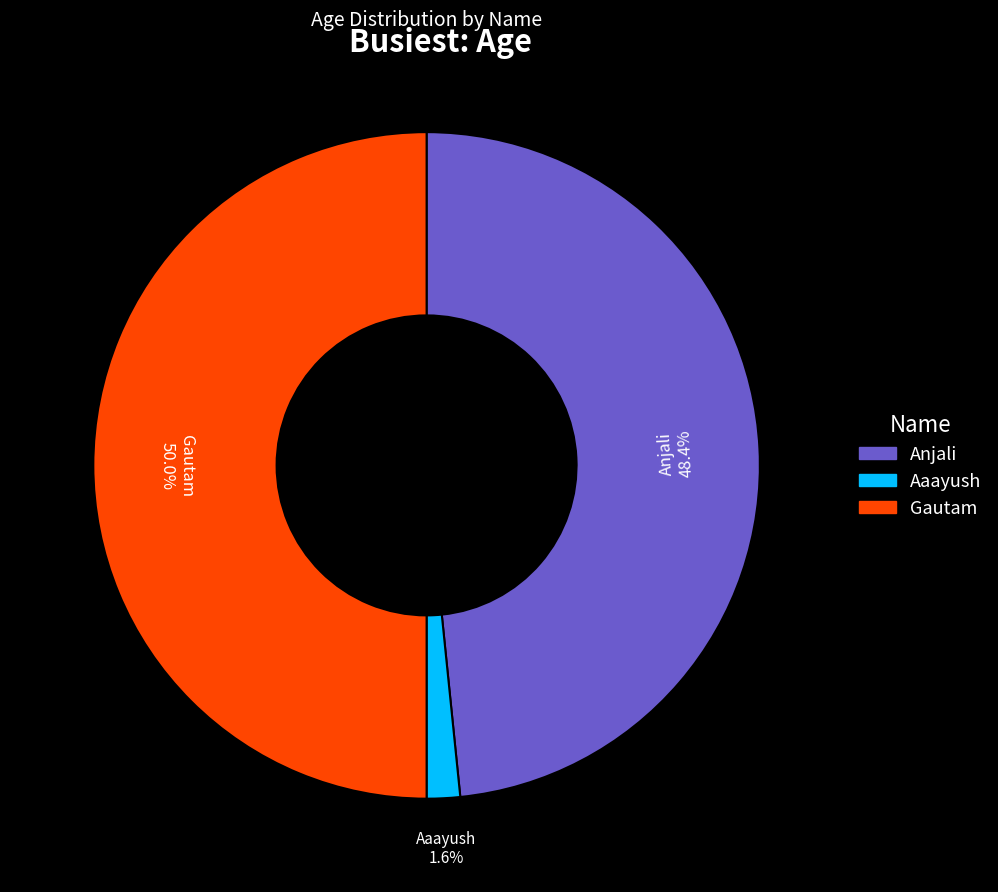

Rank the categories by value from lowest to highest.

Aaayush, Anjali, Gautam